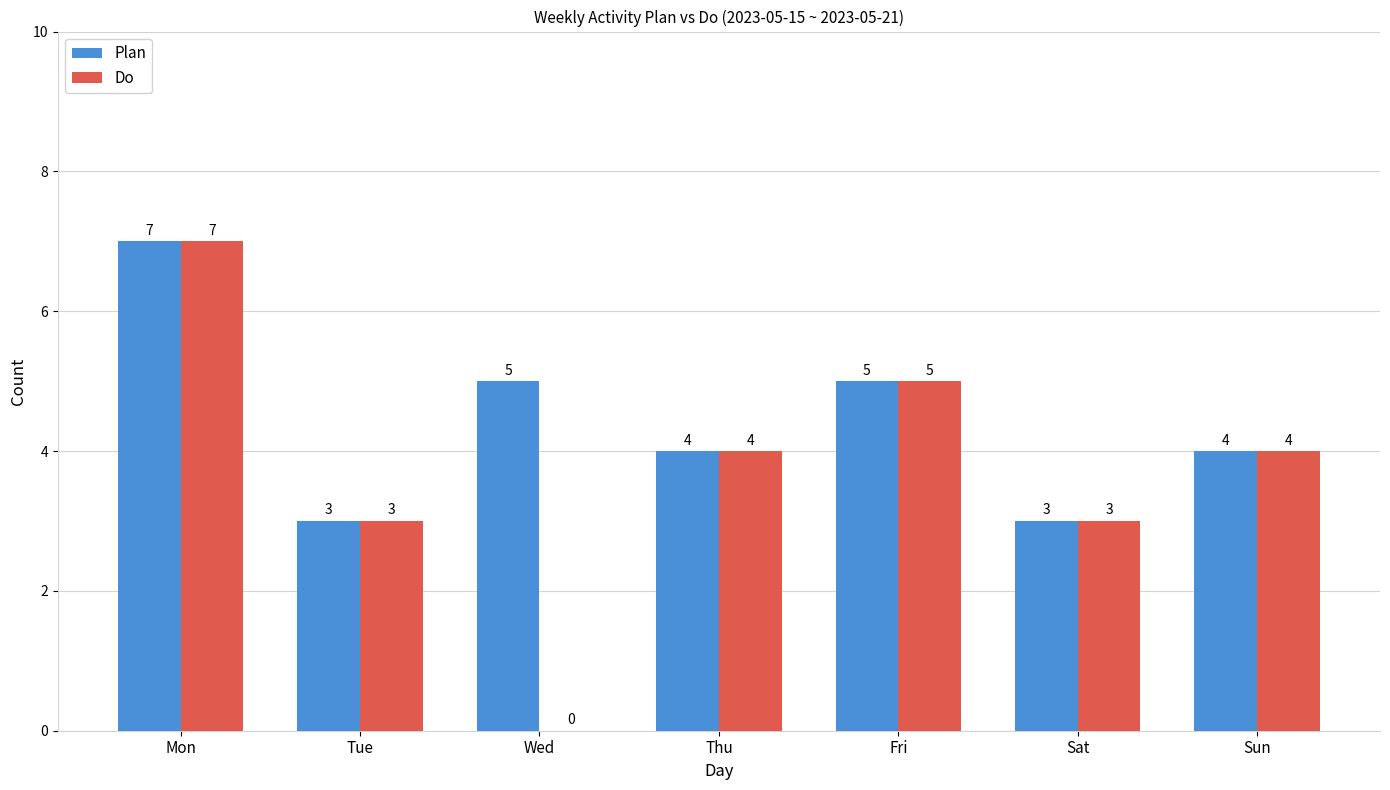

Which category has the highest value across all series?

Mon